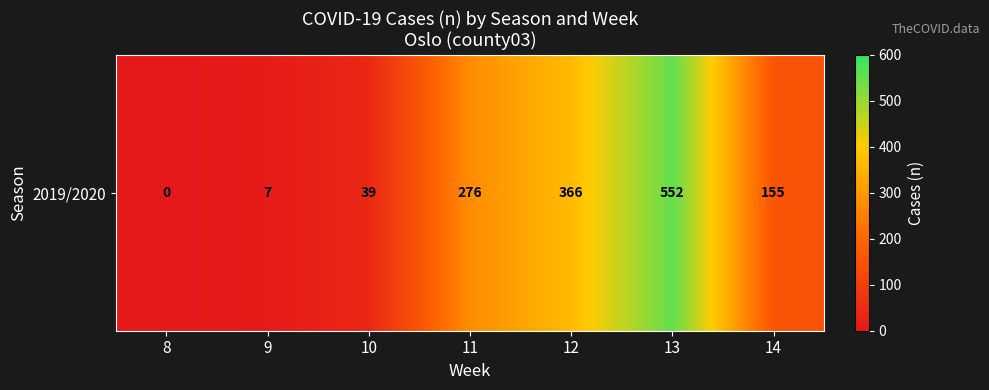

What is the change in value from 11 to 13?

+276